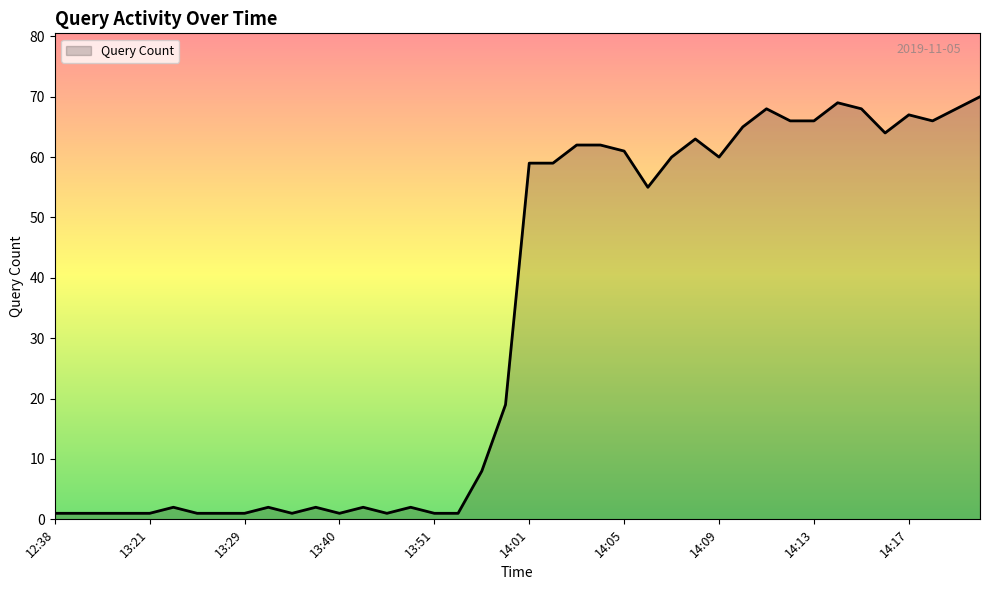

What is the greatest value displayed?

70